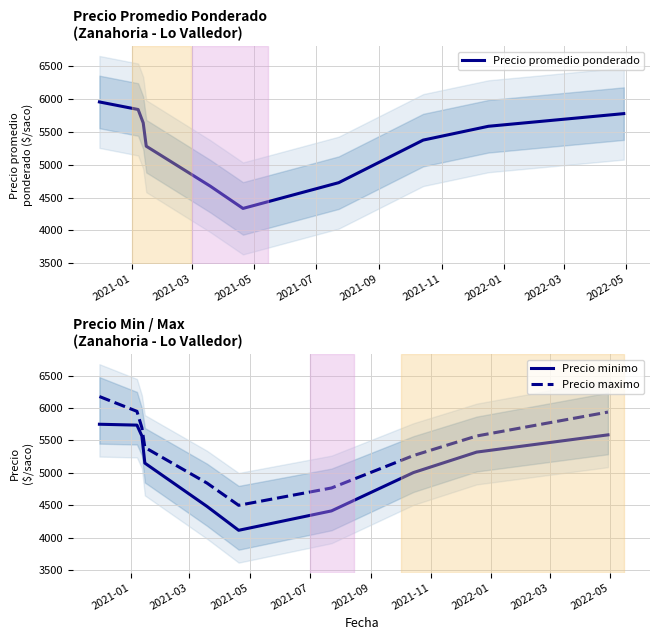

What is the highest value of the Precio minimo series?

5750.9